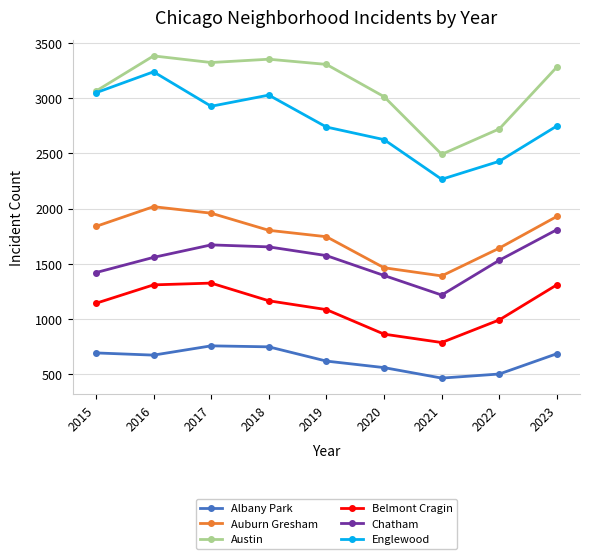

At which label is Austin closest to 2936?

2020